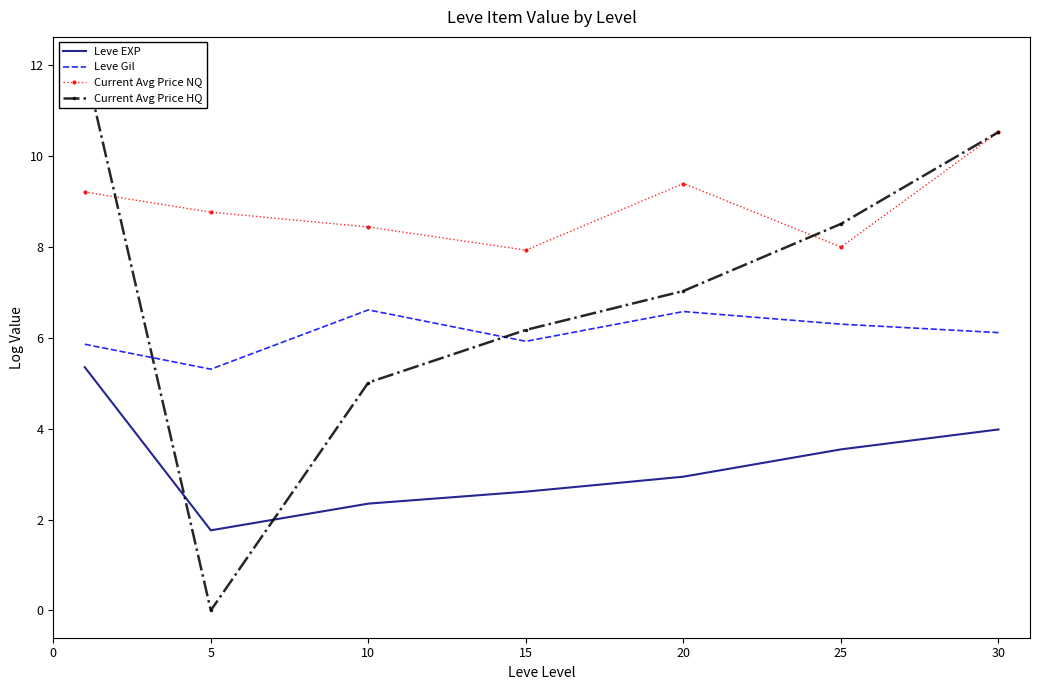

The value of Leve EXP at 10 is 2.4. True or false?

True